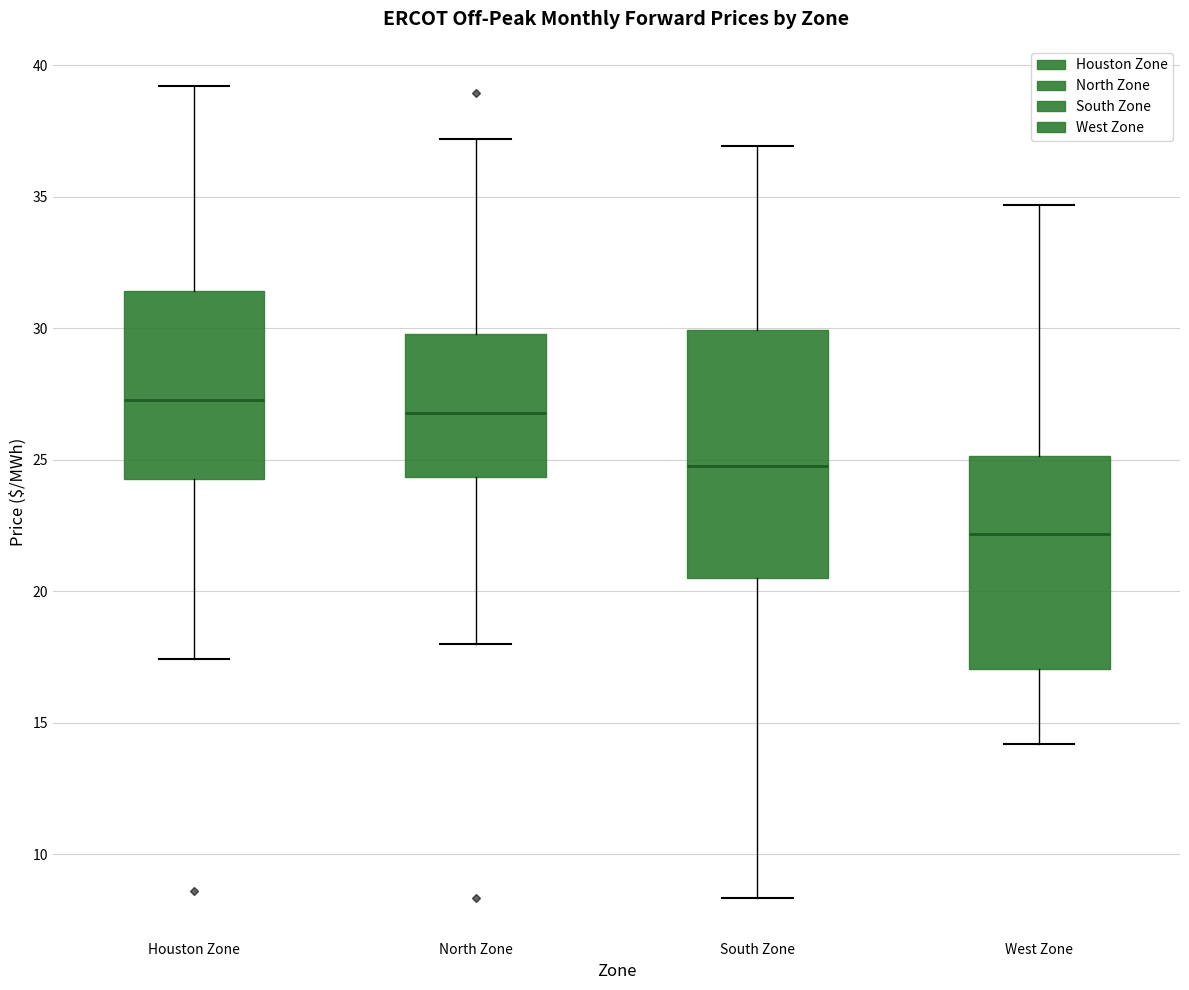

Where does the upper whisker of the box for West Zone end on the y-axis? The values are not printed on the chart, so give them approximately, as read against the axis.

34.5